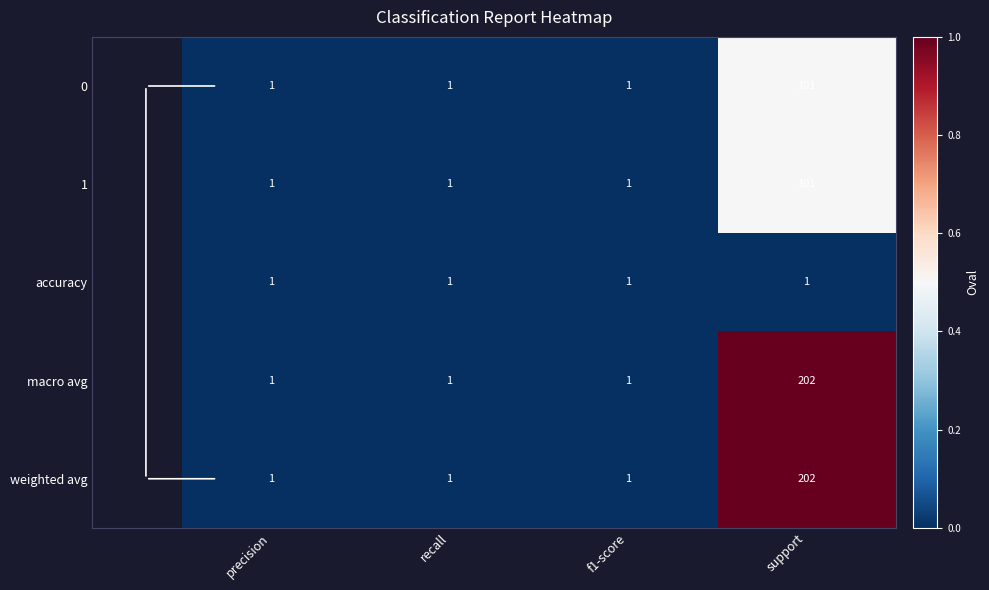

True or false: 0 has a value of 2 at f1-score.

False